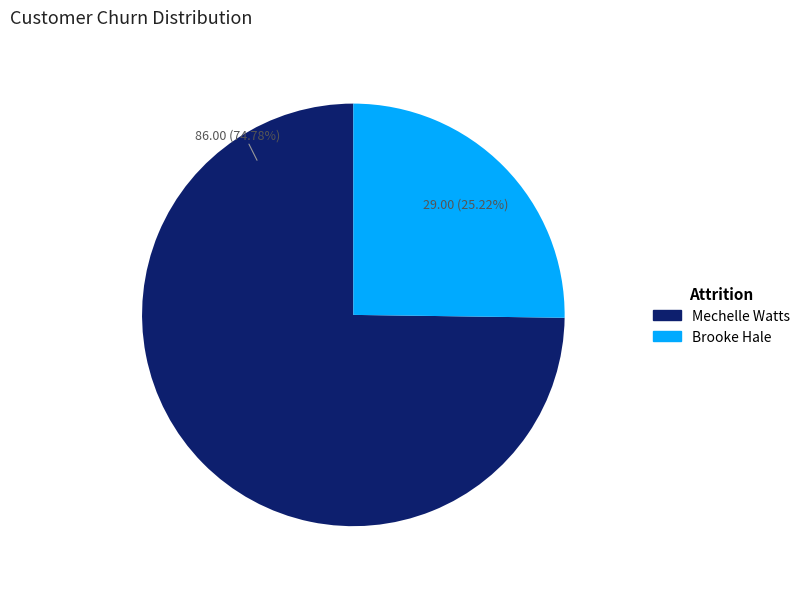

Does Mechelle Watts account for over 50% of the chart?

Yes